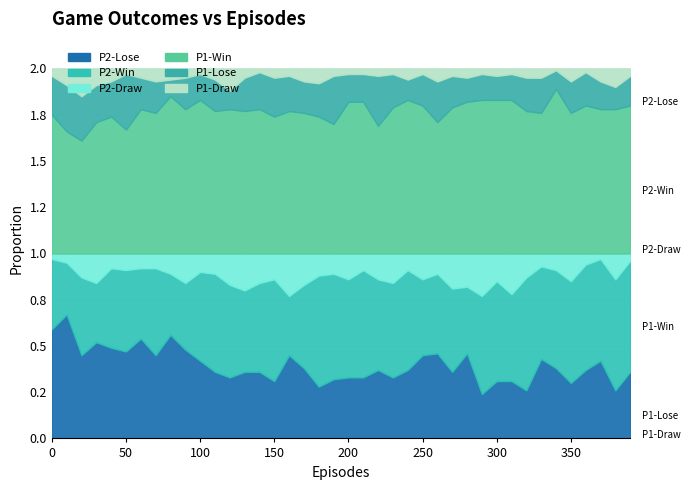

List the labels in order of P1-Win value, smallest first.

20, 10, 50, 220, 190, 30, 260, 40, 150, 180, 0, 70, 170, 330, 350, 110, 130, 160, 320, 60, 90, 120, 140, 370, 380, 230, 270, 250, 360, 390, 200, 210, 280, 100, 240, 290, 300, 310, 80, 340